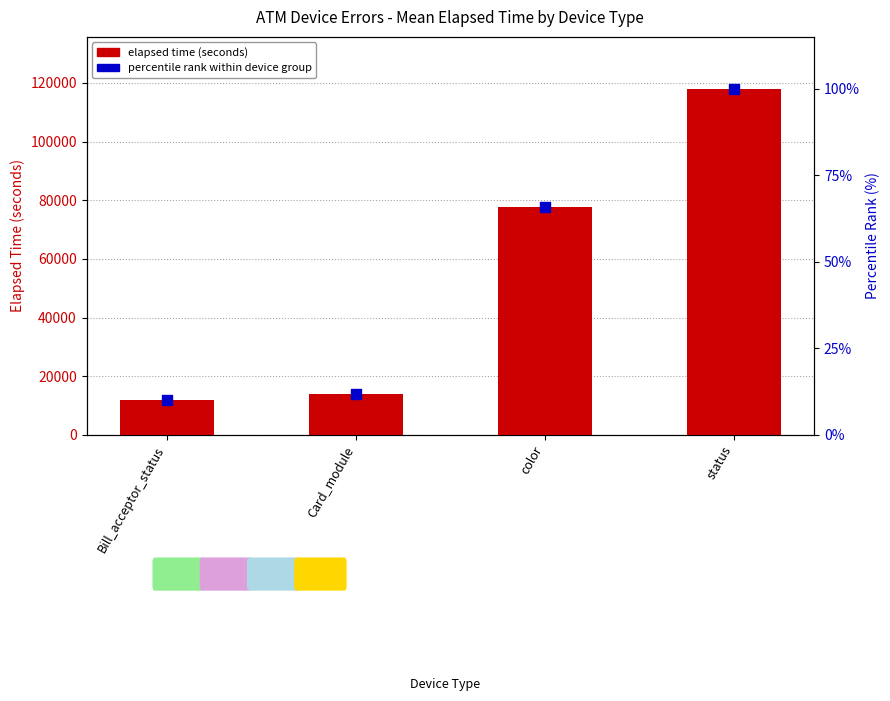

What is the total value across all series at color?

77646.7